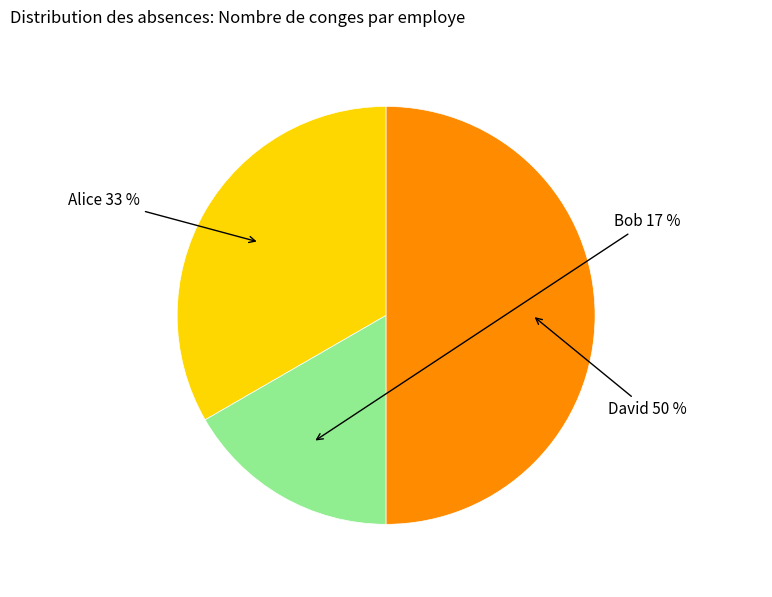

To the nearest percent, what percentage of the pie is Alice?

33%